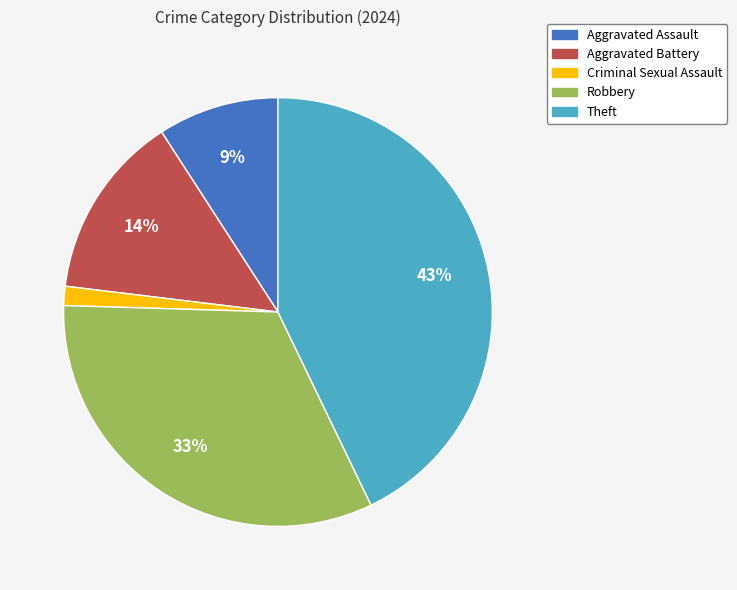

Which category has the smallest portion of the pie?

Criminal Sexual Assault